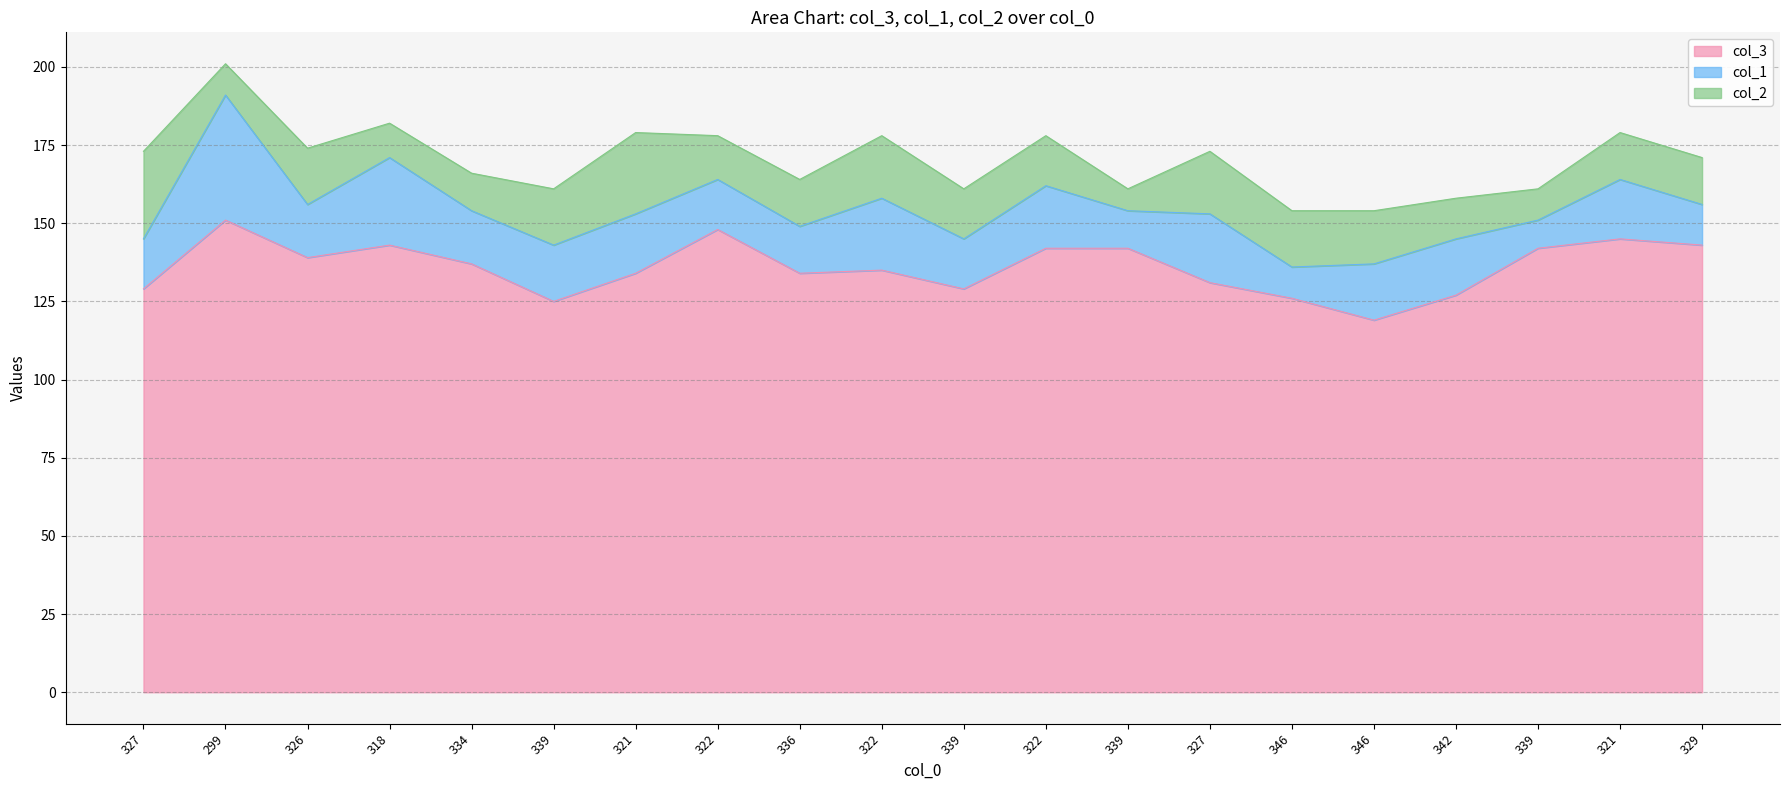

How many series are shown in this chart?

3